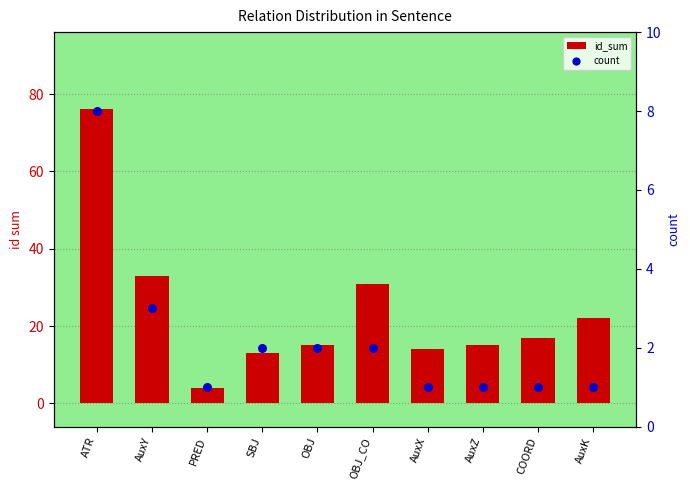

Is the value of id_sum at OBJ_CO greater than the value of count at OBJ_CO?

Yes